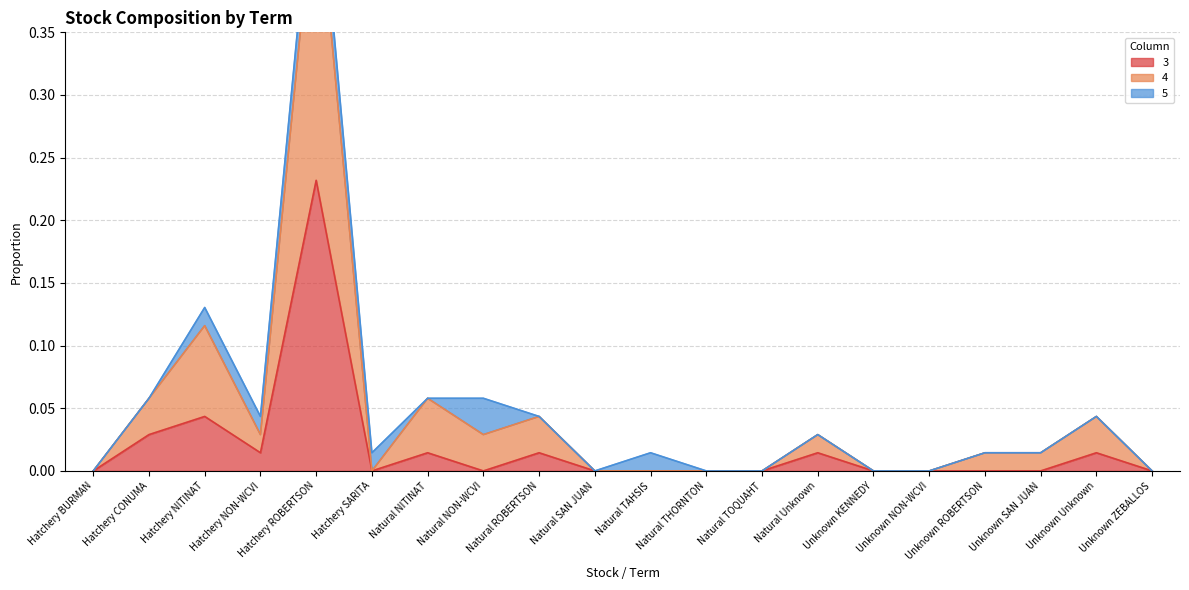

True or false: 4 and 3 intersect in this chart.

False